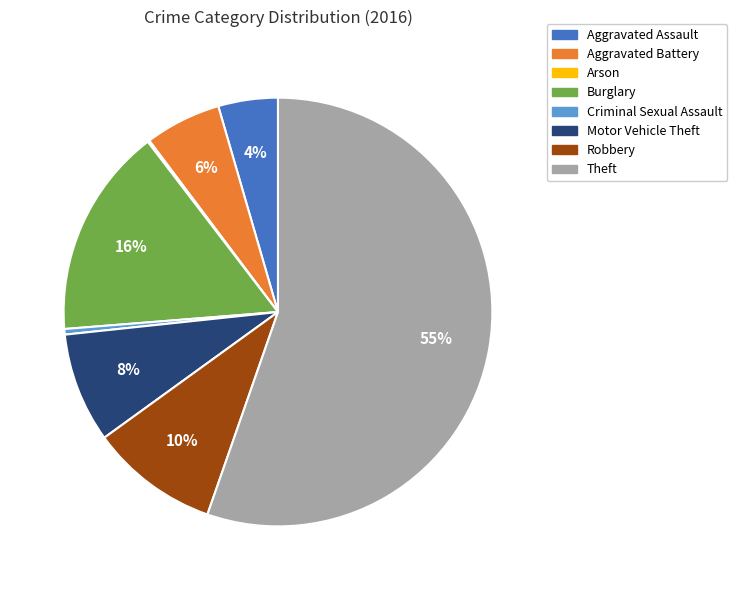

To the nearest percent, what is the combined percentage of Aggravated Battery and Criminal Sexual Assault?

6%